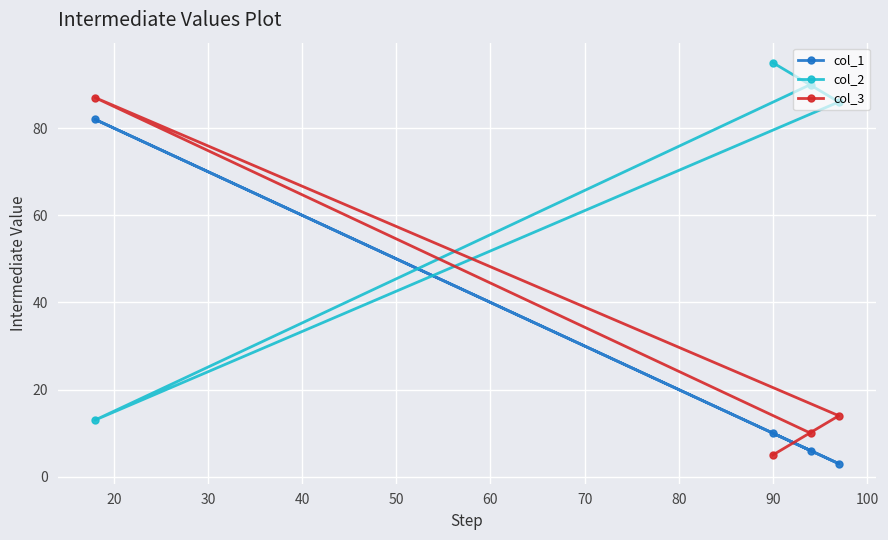

What is the value of the col_1 point at the 1st from the left?

82